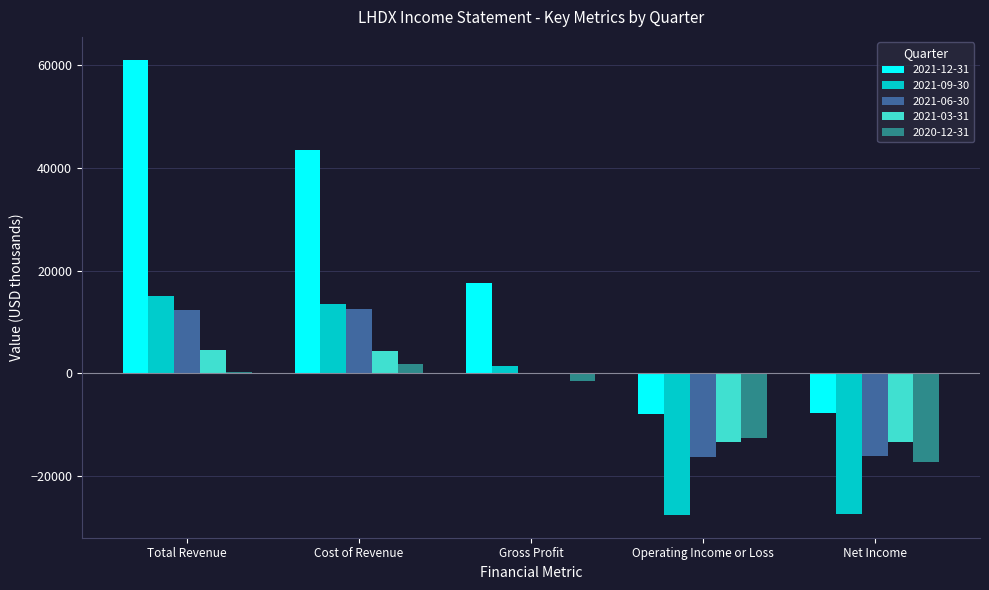

What is the greatest value displayed?

61100